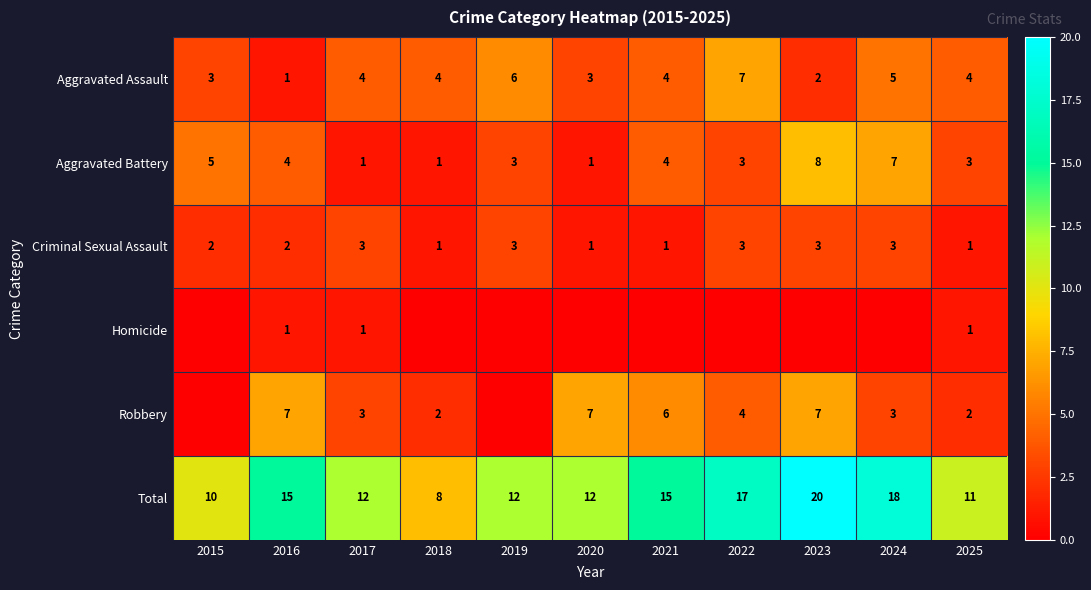

What is the spread (max minus min) of values at 2016?

14